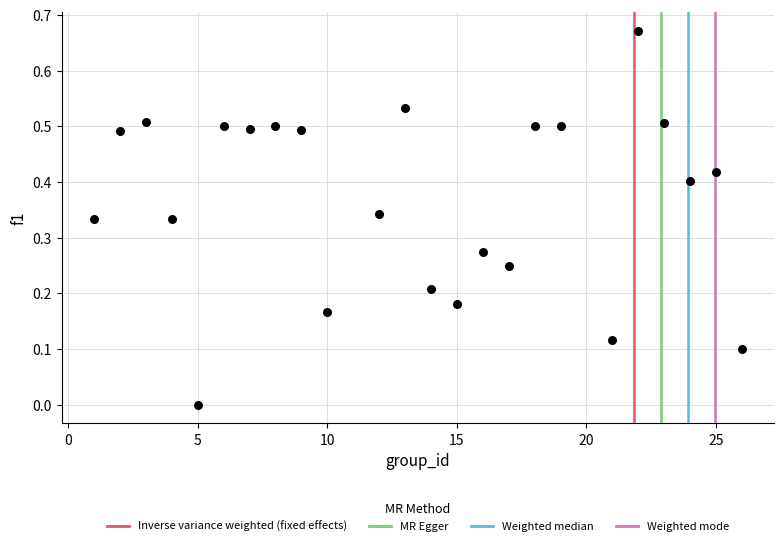

What is the range of X values (max minus min)?

25.0